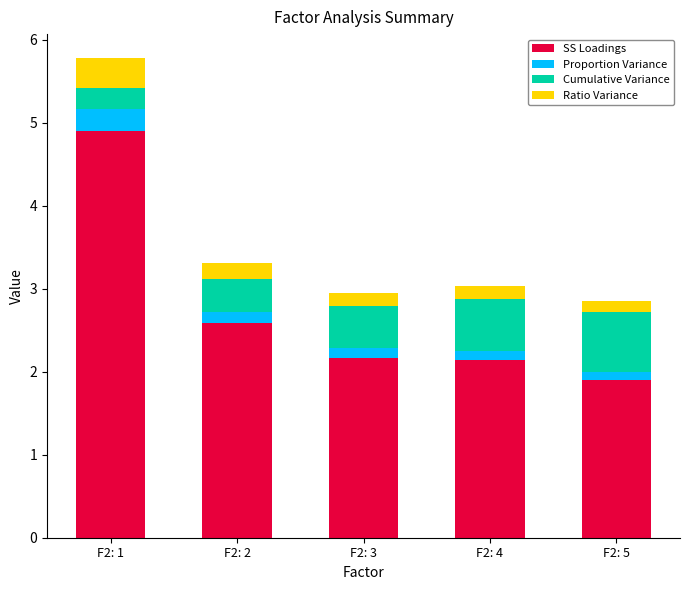

Are the bars grouped side by side (vs. stacked)?

No